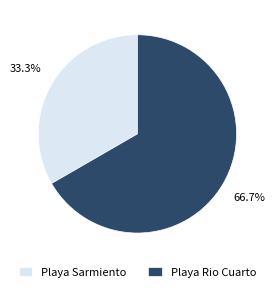

To the nearest percent, what percentage of the pie is Playa Rio Cuarto?

67%